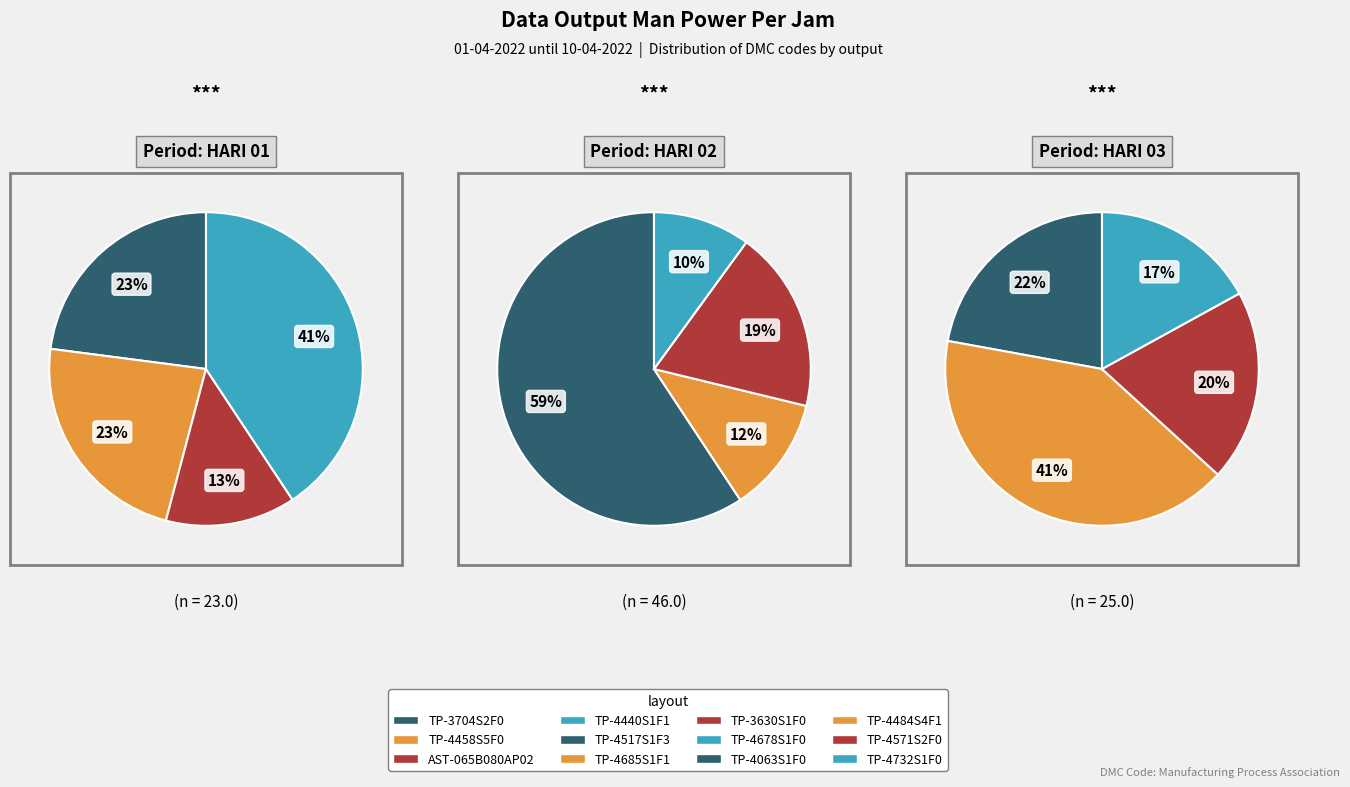

Between TP-4458S5F0 and TP-4484S4F1, which is larger?

TP-4484S4F1